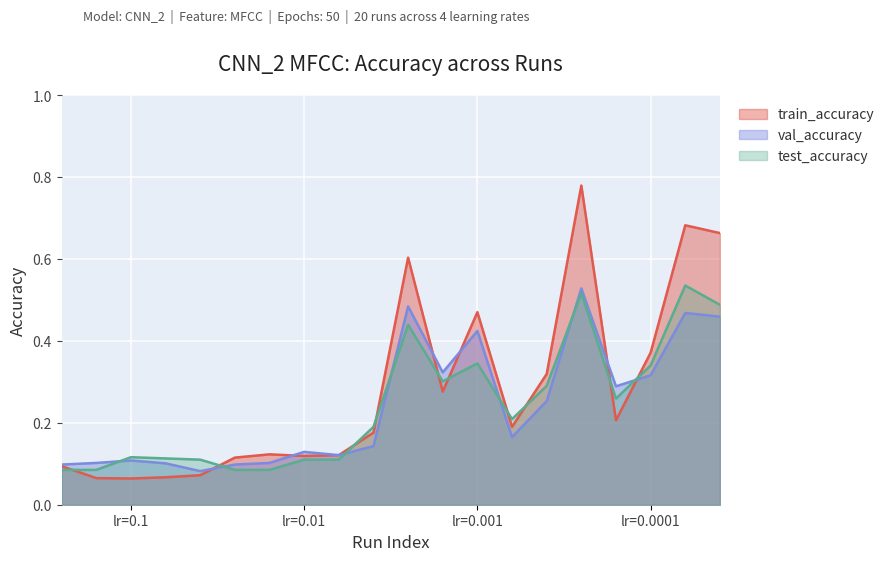

Which series has the largest range (max minus min)?

train_accuracy